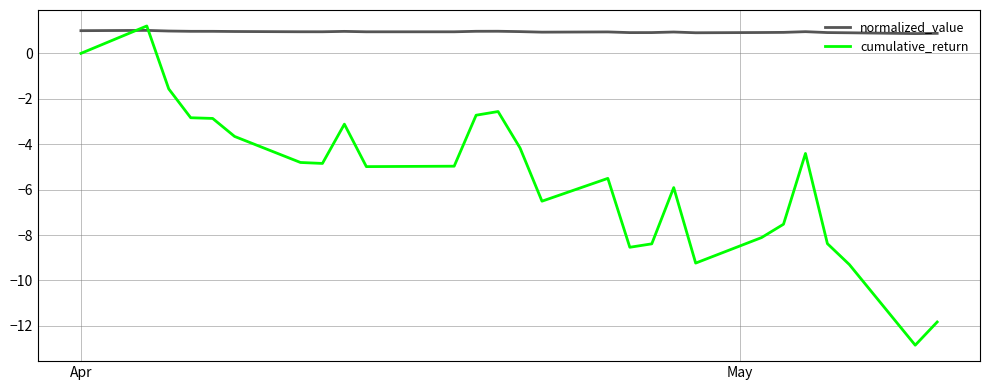

What is the lowest value of the cumulative_return series?

-12.9